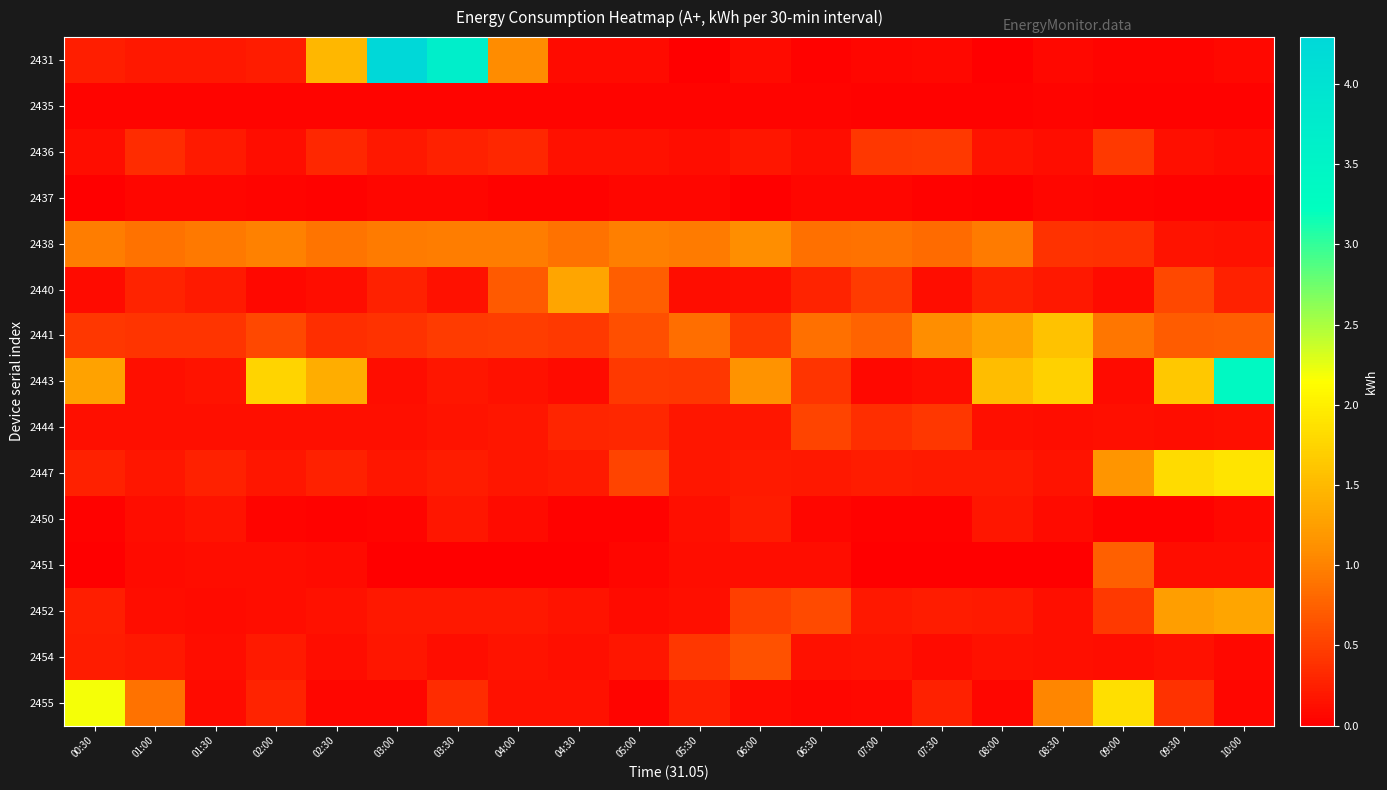

Reading left to right, transcribe all the data shown in this chart.

2431: 00:30=0.2	01:00=0.2	01:30=0.2	02:00=0.2	02:30=1.5	03:00=4.3	03:30=3.7	04:00=1.1	04:30=0.1	05:00=0.1	05:30=0.0	06:00=0.1	06:30=0.0	07:00=0.1	07:30=0.1	08:00=0.0	08:30=0.1	09:00=0.0	09:30=0.0	10:00=0.1
2435: 00:30=0.0	01:00=0.0	01:30=0.0	02:00=0.0	02:30=0.0	03:00=0.0	03:30=0.0	04:00=0.0	04:30=0.0	05:00=0.0	05:30=0.0	06:00=0.0	06:30=0.0	07:00=0.0	07:30=0.0	08:00=0.0	08:30=0.0	09:00=0.0	09:30=0.0	10:00=0.0
2436: 00:30=0.1	01:00=0.3	01:30=0.2	02:00=0.1	02:30=0.3	03:00=0.2	03:30=0.3	04:00=0.3	04:30=0.1	05:00=0.1	05:30=0.1	06:00=0.2	06:30=0.1	07:00=0.4	07:30=0.4	08:00=0.2	08:30=0.1	09:00=0.4	09:30=0.1	10:00=0.1
2437: 00:30=0.0	01:00=0.1	01:30=0.1	02:00=0.0	02:30=0.0	03:00=0.1	03:30=0.1	04:00=0.0	04:30=0.0	05:00=0.1	05:30=0.1	06:00=0.0	06:30=0.1	07:00=0.1	07:30=0.0	08:00=0.0	08:30=0.1	09:00=0.0	09:30=0.0	10:00=0.0
2438: 00:30=1.0	01:00=0.9	01:30=0.9	02:00=1.0	02:30=0.9	03:00=0.9	03:30=1.0	04:00=1.0	04:30=0.9	05:00=1.0	05:30=0.9	06:00=1.1	06:30=0.9	07:00=0.9	07:30=0.8	08:00=0.9	08:30=0.4	09:00=0.4	09:30=0.2	10:00=0.1
2440: 00:30=0.1	01:00=0.3	01:30=0.2	02:00=0.1	02:30=0.1	03:00=0.3	03:30=0.1	04:00=0.7	04:30=1.3	05:00=0.7	05:30=0.1	06:00=0.1	06:30=0.3	07:00=0.5	07:30=0.1	08:00=0.3	08:30=0.2	09:00=0.1	09:30=0.6	10:00=0.3
2441: 00:30=0.4	01:00=0.4	01:30=0.4	02:00=0.6	02:30=0.4	03:00=0.4	03:30=0.5	04:00=0.5	04:30=0.4	05:00=0.6	05:30=0.8	06:00=0.5	06:30=0.9	07:00=0.8	07:30=1.1	08:00=1.3	08:30=1.6	09:00=0.9	09:30=0.7	10:00=0.7
2443: 00:30=1.3	01:00=0.1	01:30=0.2	02:00=1.7	02:30=1.4	03:00=0.1	03:30=0.2	04:00=0.1	04:30=0.1	05:00=0.4	05:30=0.4	06:00=1.1	06:30=0.4	07:00=0.1	07:30=0.1	08:00=1.5	08:30=1.7	09:00=0.1	09:30=1.6	10:00=3.4
2444: 00:30=0.1	01:00=0.1	01:30=0.1	02:00=0.1	02:30=0.1	03:00=0.1	03:30=0.2	04:00=0.2	04:30=0.3	05:00=0.3	05:30=0.2	06:00=0.2	06:30=0.5	07:00=0.4	07:30=0.4	08:00=0.1	08:30=0.1	09:00=0.1	09:30=0.1	10:00=0.1
2447: 00:30=0.3	01:00=0.2	01:30=0.3	02:00=0.2	02:30=0.3	03:00=0.2	03:30=0.2	04:00=0.2	04:30=0.2	05:00=0.5	05:30=0.2	06:00=0.2	06:30=0.2	07:00=0.2	07:30=0.2	08:00=0.2	08:30=0.2	09:00=1.2	09:30=1.8	10:00=1.9
2450: 00:30=0.0	01:00=0.1	01:30=0.2	02:00=0.0	02:30=0.0	03:00=0.0	03:30=0.2	04:00=0.1	04:30=0.0	05:00=0.0	05:30=0.1	06:00=0.2	06:30=0.1	07:00=0.0	07:30=0.0	08:00=0.2	08:30=0.1	09:00=0.0	09:30=0.0	10:00=0.1
2451: 00:30=0.0	01:00=0.1	01:30=0.1	02:00=0.1	02:30=0.1	03:00=0.0	03:30=0.0	04:00=0.0	04:30=0.0	05:00=0.1	05:30=0.1	06:00=0.1	06:30=0.1	07:00=0.0	07:30=0.0	08:00=0.0	08:30=0.0	09:00=0.7	09:30=0.1	10:00=0.1
2452: 00:30=0.2	01:00=0.1	01:30=0.1	02:00=0.1	02:30=0.1	03:00=0.2	03:30=0.2	04:00=0.2	04:30=0.2	05:00=0.1	05:30=0.1	06:00=0.5	06:30=0.6	07:00=0.2	07:30=0.2	08:00=0.2	08:30=0.1	09:00=0.4	09:30=1.2	10:00=1.3
2454: 00:30=0.2	01:00=0.2	01:30=0.1	02:00=0.2	02:30=0.1	03:00=0.2	03:30=0.1	04:00=0.2	04:30=0.1	05:00=0.2	05:30=0.4	06:00=0.6	06:30=0.1	07:00=0.2	07:30=0.1	08:00=0.1	08:30=0.1	09:00=0.1	09:30=0.1	10:00=0.1
2455: 00:30=2.2	01:00=0.9	01:30=0.1	02:00=0.3	02:30=0.1	03:00=0.1	03:30=0.3	04:00=0.1	04:30=0.1	05:00=0.0	05:30=0.2	06:00=0.1	06:30=0.1	07:00=0.1	07:30=0.3	08:00=0.1	08:30=1.0	09:00=1.9	09:30=0.4	10:00=0.1